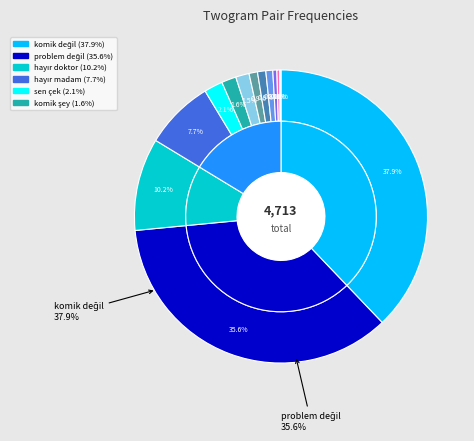

Approximately how many times larger is the value at hayır doktor compared to pardon da?

11.2